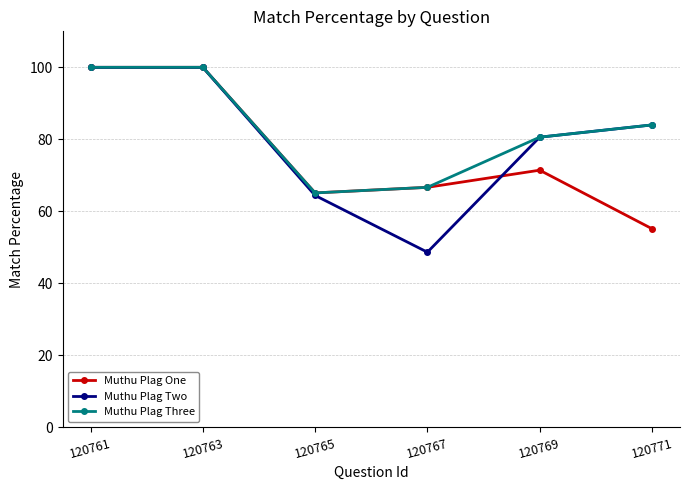

At which label does Muthu Plag One reach its minimum?

120771